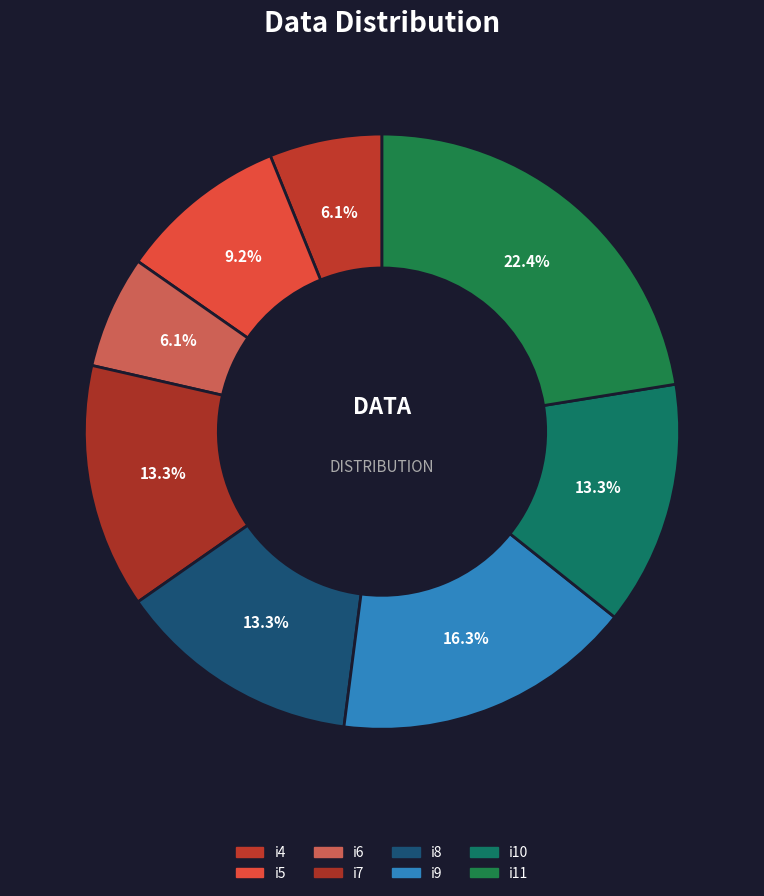

To the nearest percent, what percentage of the pie is i4?

6%